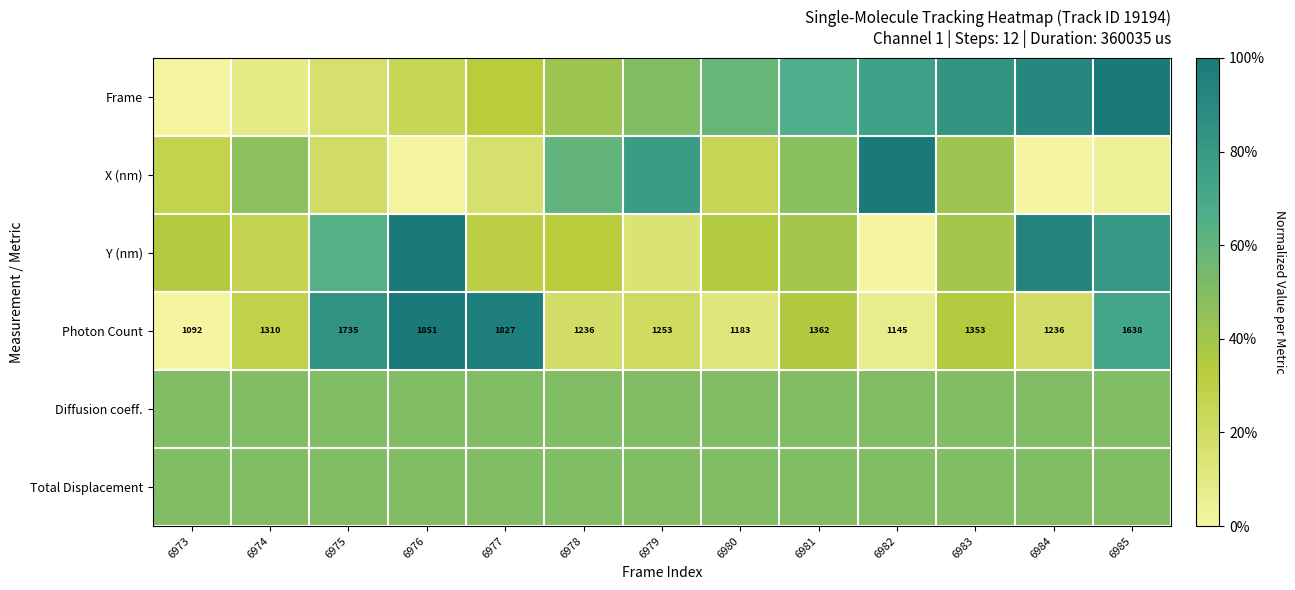

Rank the series at 6974 from highest to lowest value.

Diffusion coeff., Total Displacement, X (nm), Photon Count, Y (nm), Frame